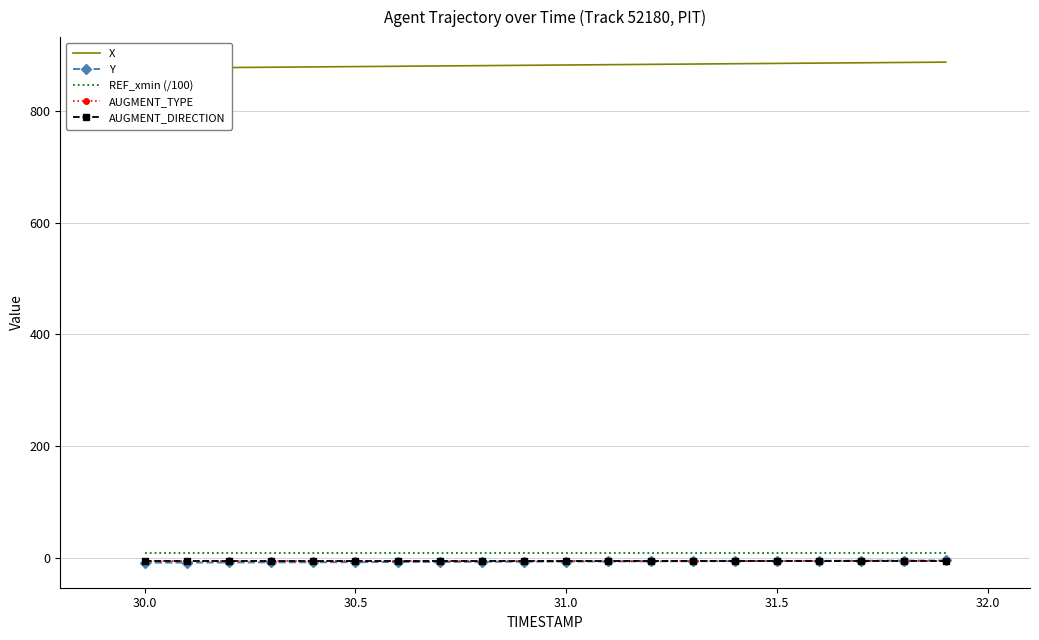

What are all the series names shown in the legend?

X, Y, REF_xmin (/100), AUGMENT_TYPE, AUGMENT_DIRECTION